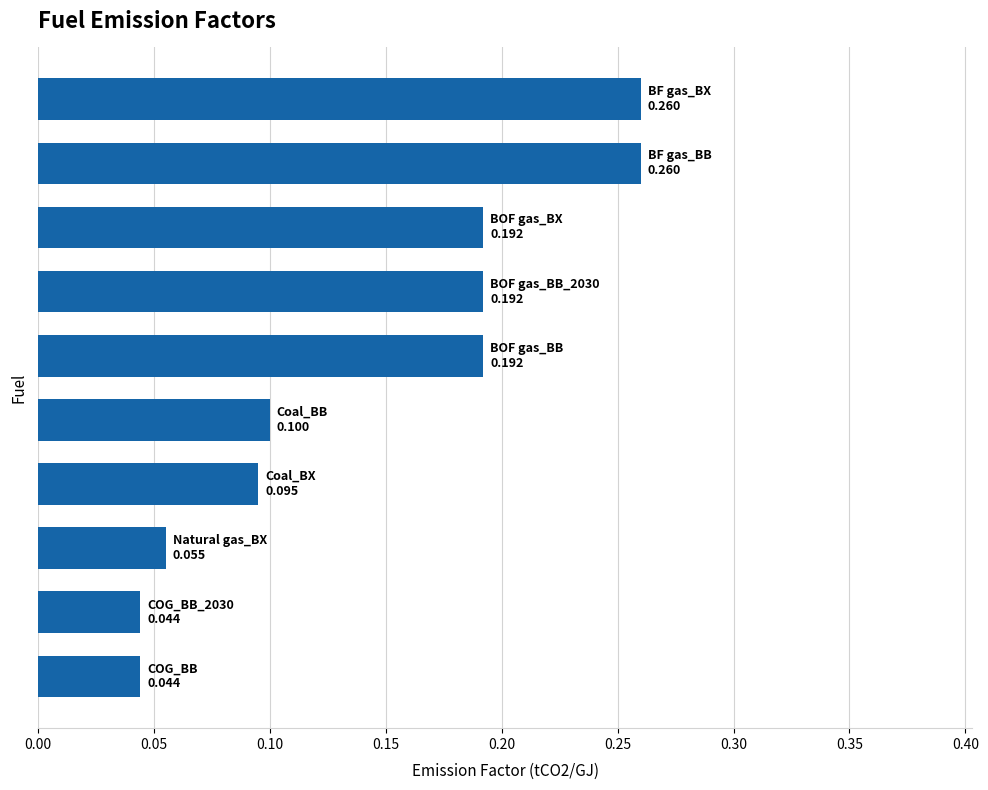

How many bars are there in total?

10